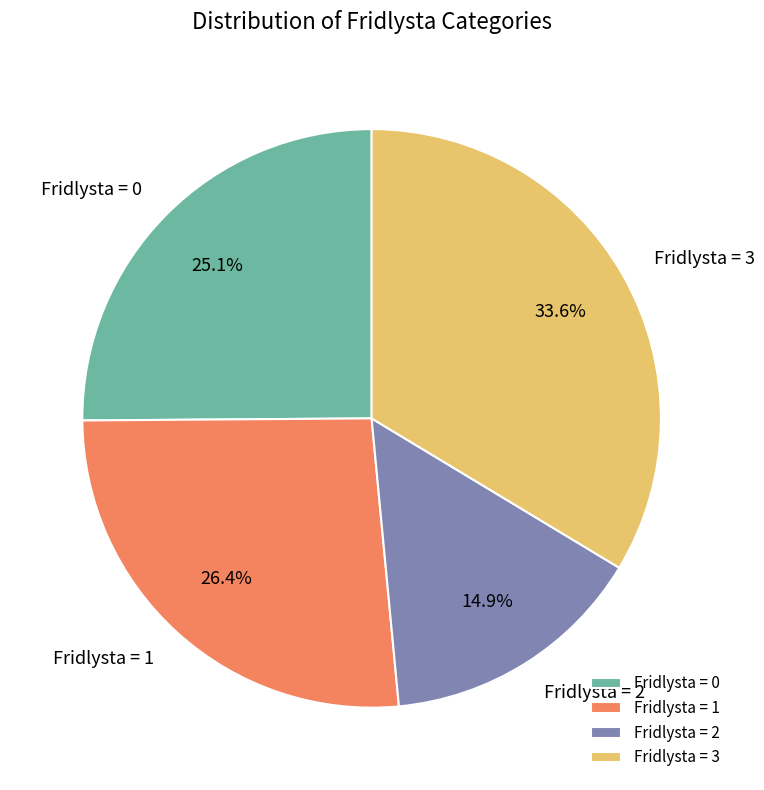

How many slices are in this pie chart?

4